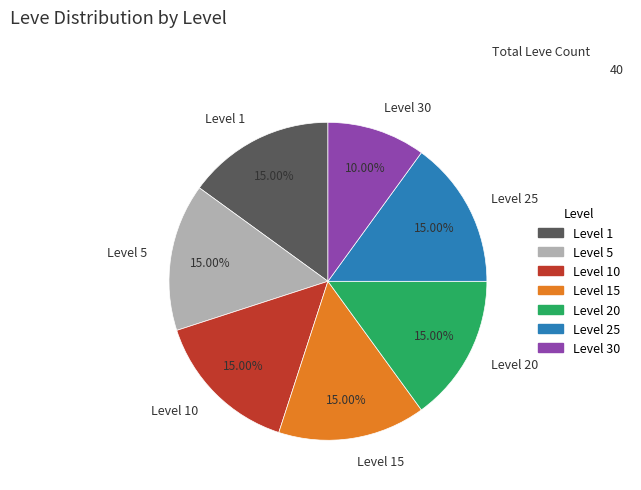

Does Level 30 account for over 50% of the chart?

No